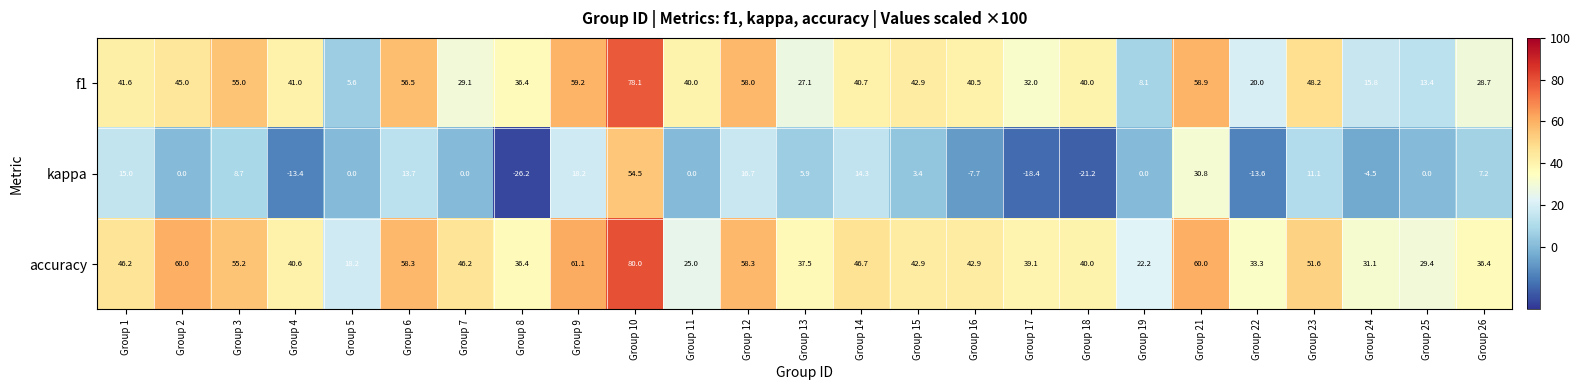

The kappa series shows -4.2 at Group 16. True or false?

False